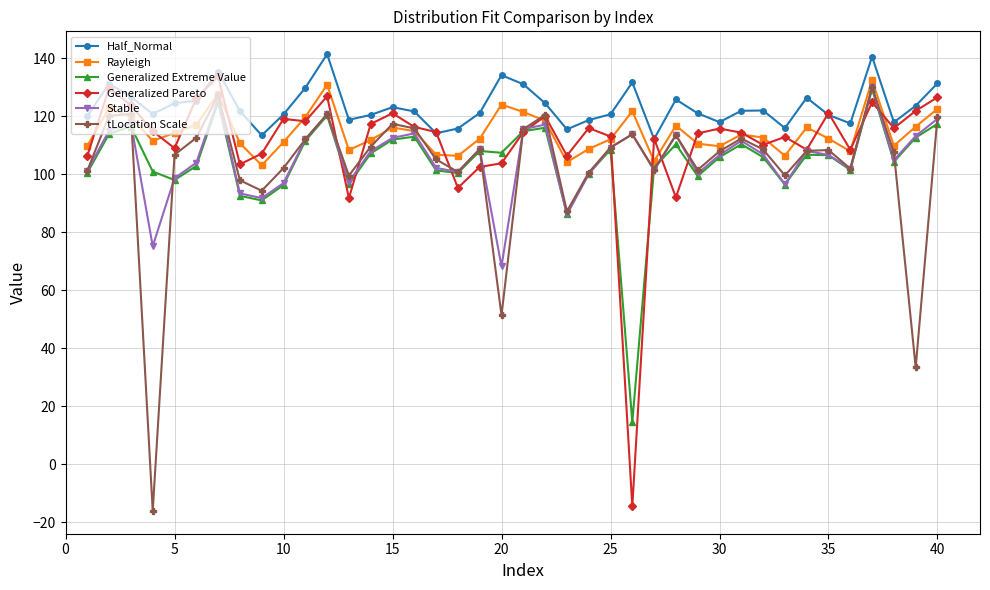

True or false: Half_Normal and Generalized Extreme Value intersect in this chart.

False